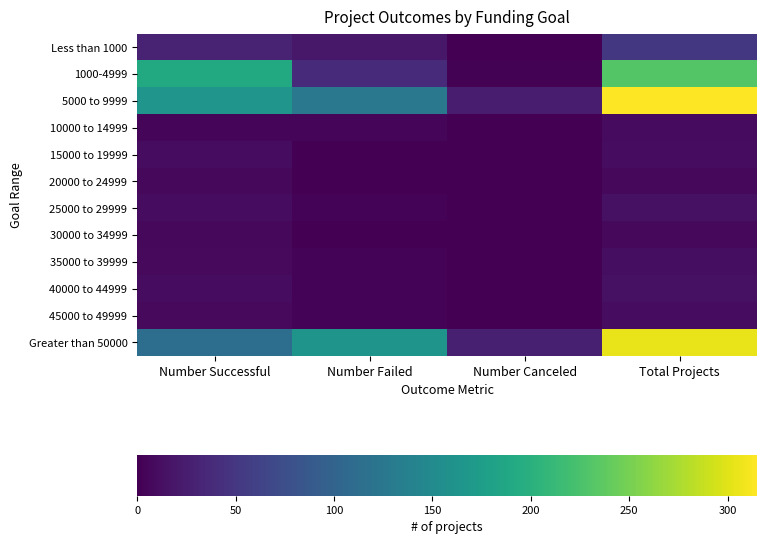

Which series has the largest total across all categories?

5000 to 9999